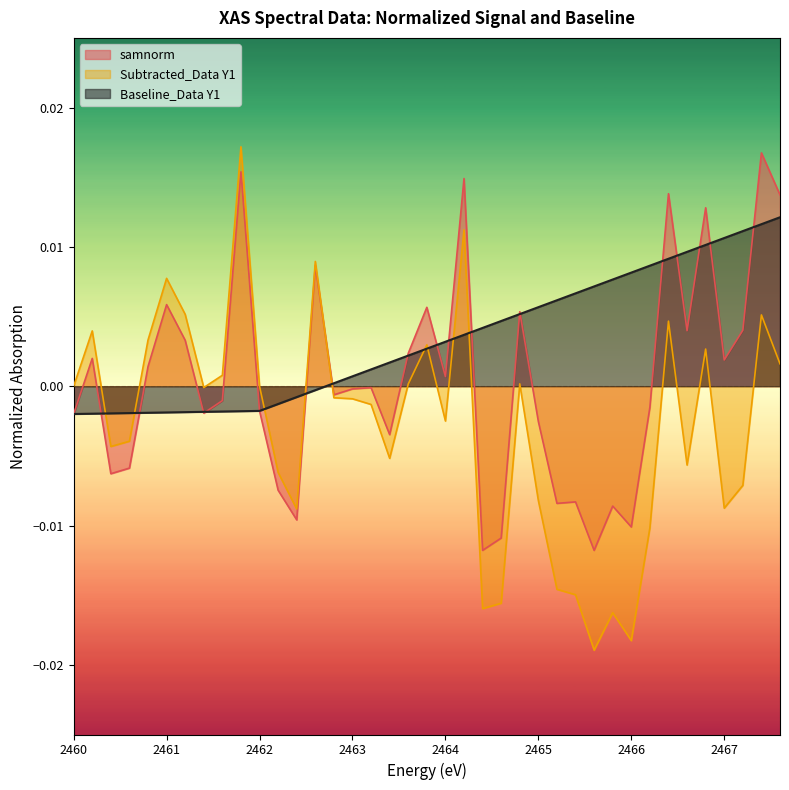

The samnorm series shows -0.0 at 2461.4. True or false?

True